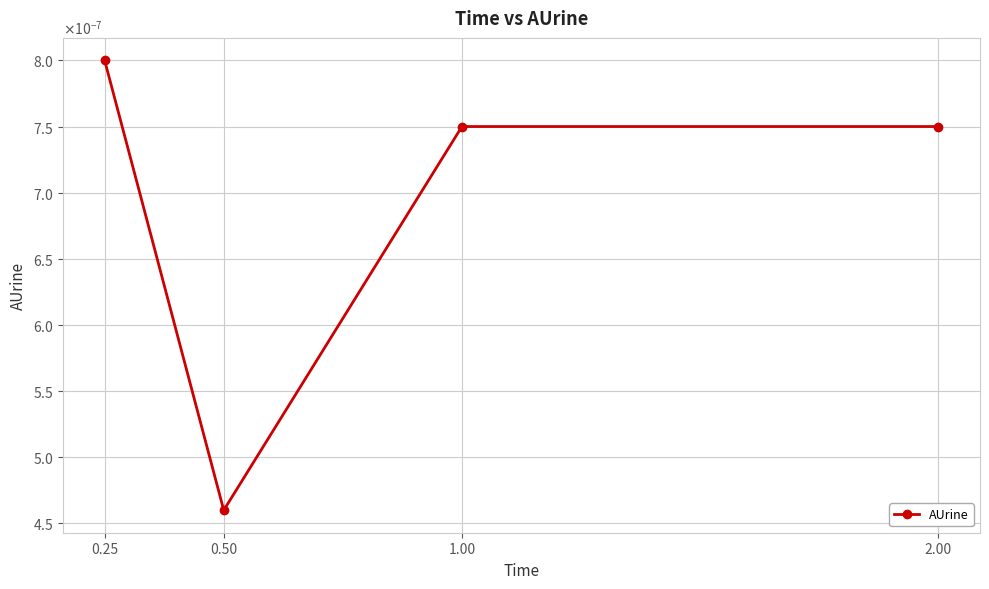

How many interior local valleys (lower than both neighbors) does the data have?

1